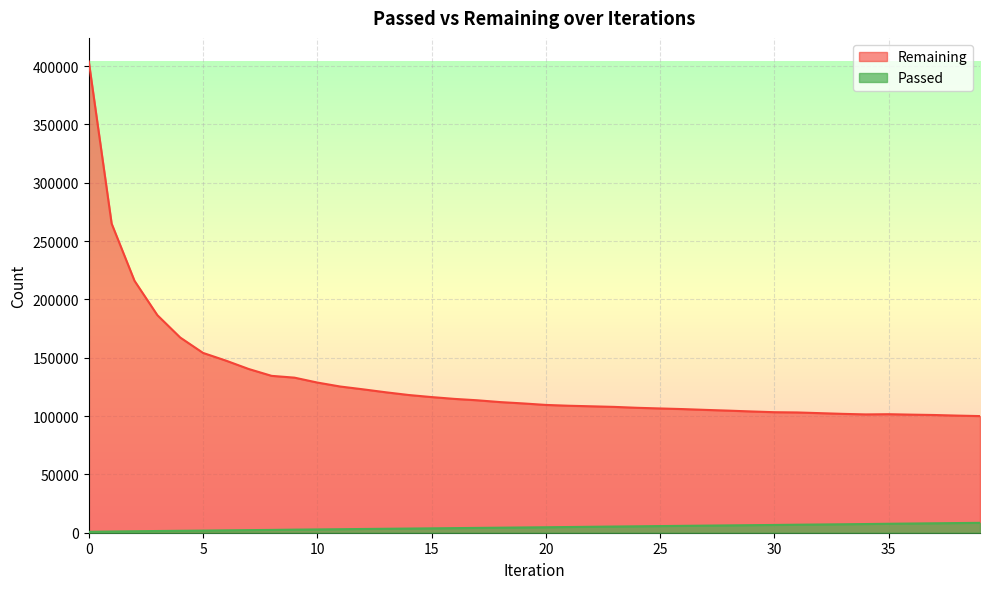

Between 16 and 19, which is larger?

19